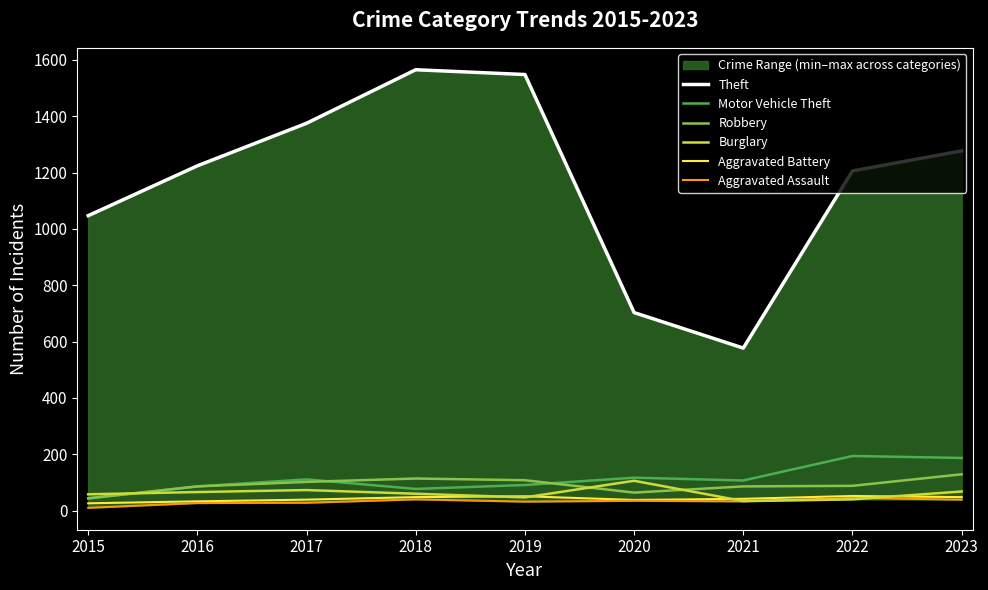

What is the minimum value shown in the chart?

10